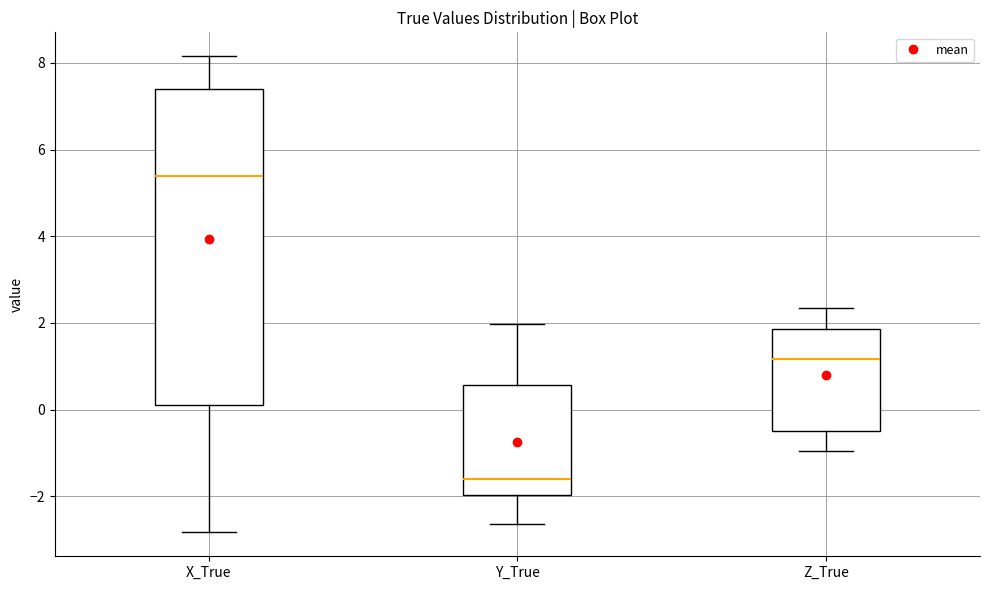

Which box has the highest median line?

X_True